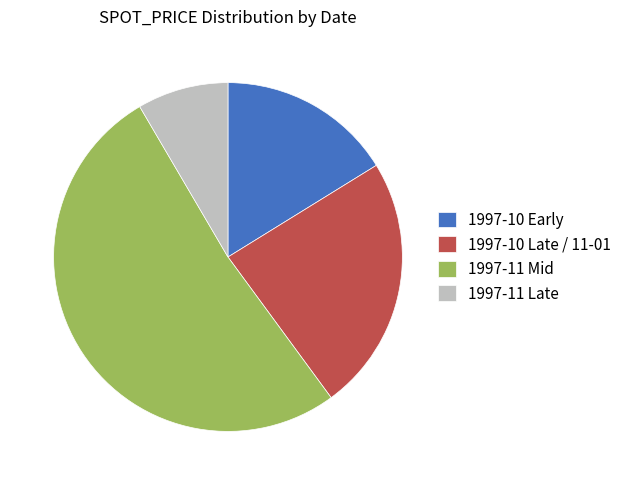

Which slice is the largest?

1997-11 Mid